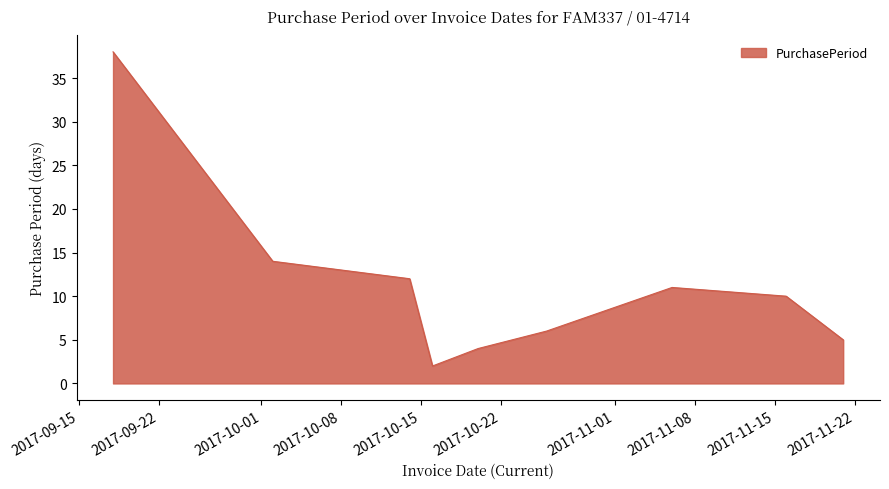

What is the maximum value shown in the chart?

38